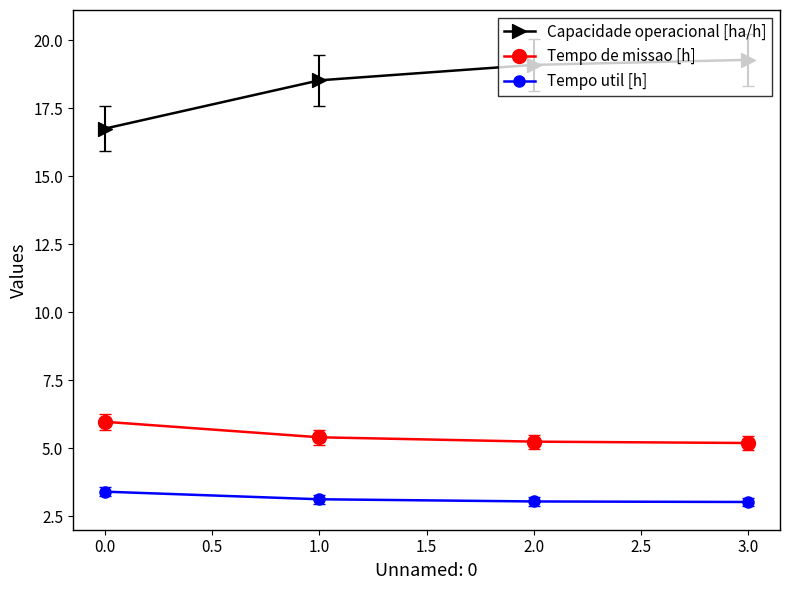

True or false: Tempo de missao [h] and Tempo util [h] cross at least once.

False